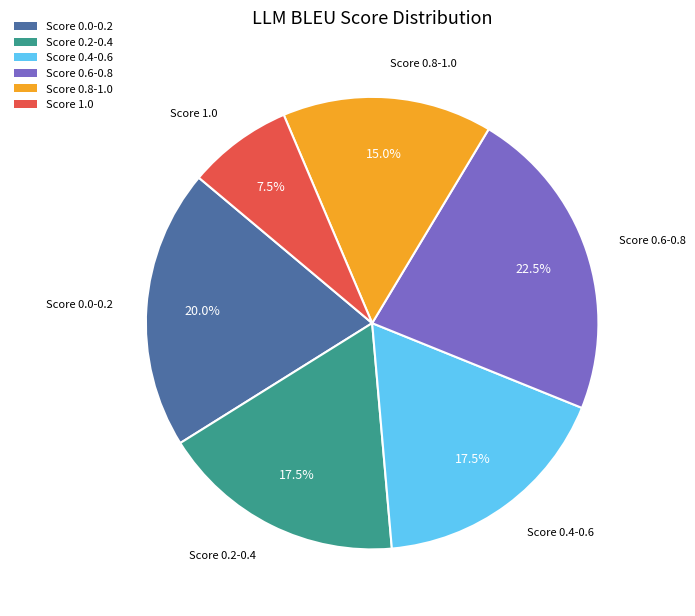

Do Score 1.0 and Score 0.4-0.6 together represent more than half of the pie?

No